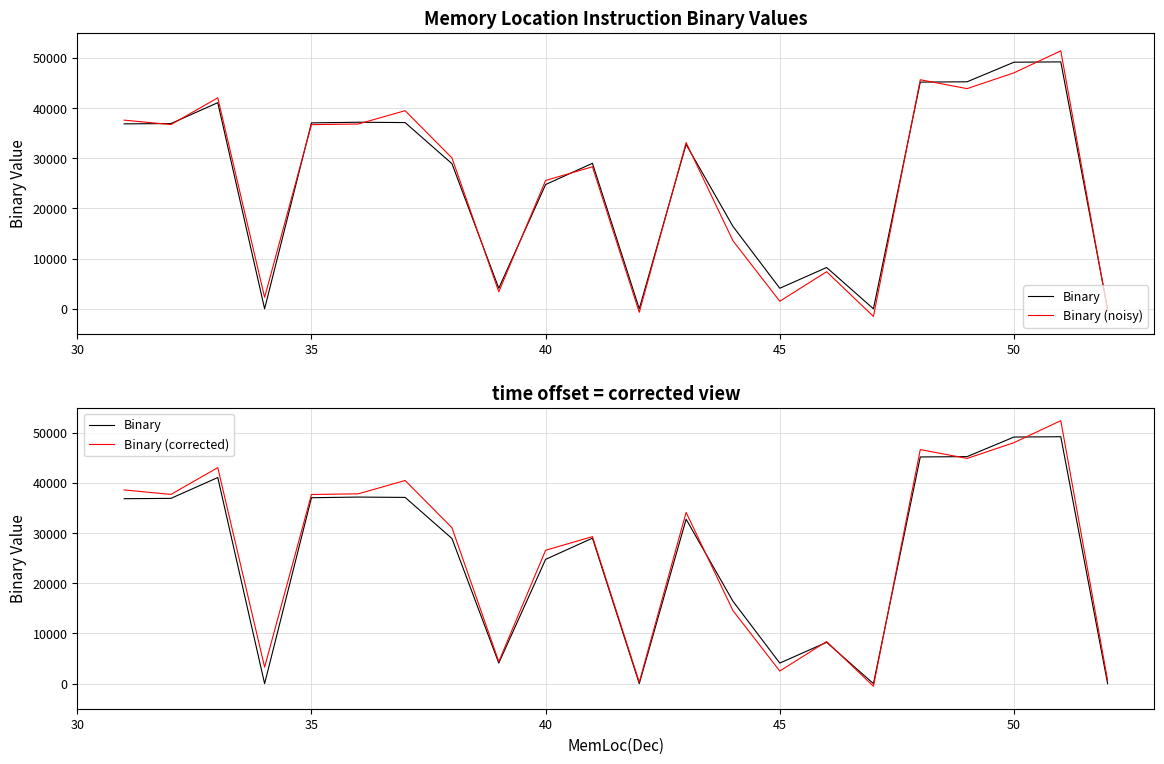

The value of Binary (corrected) at 40 is 26585.8. True or false?

True